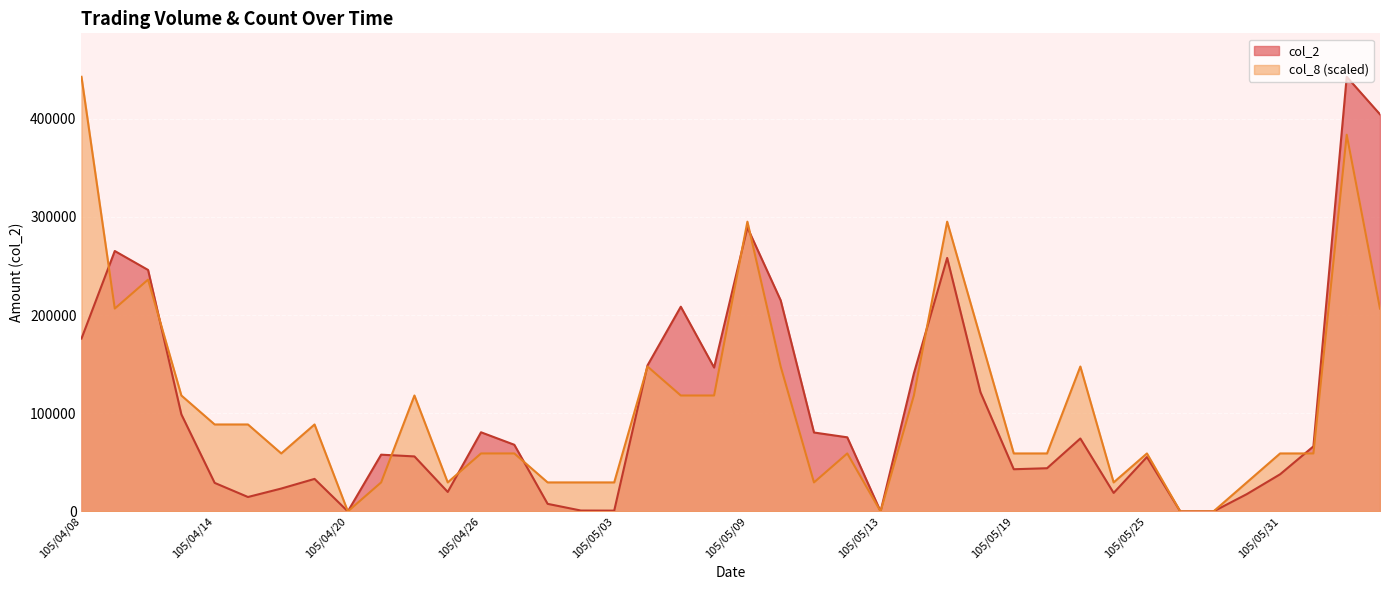

At which category is the sum across all series the highest?

105/06/02